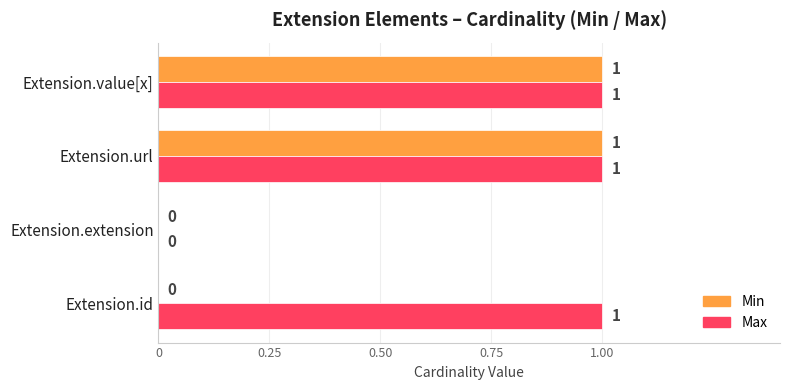

Count the number of data series in this chart.

2